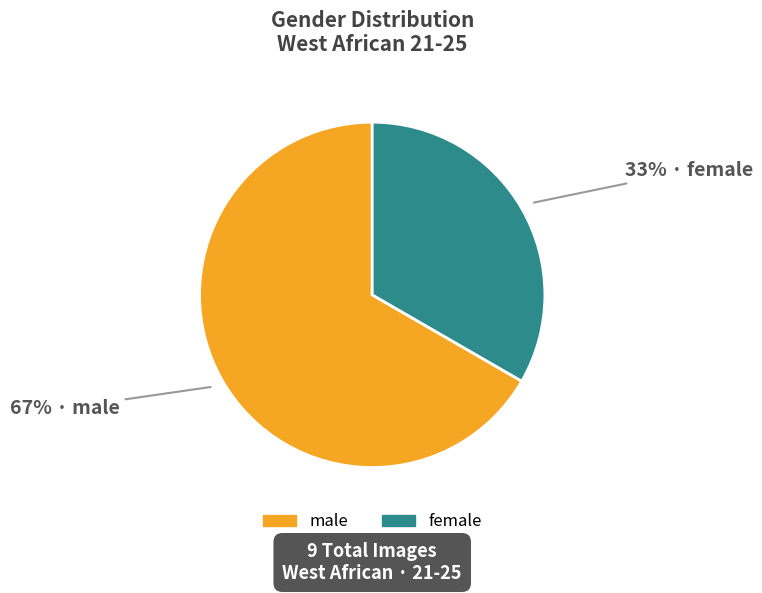

How many slices are in this pie chart?

2